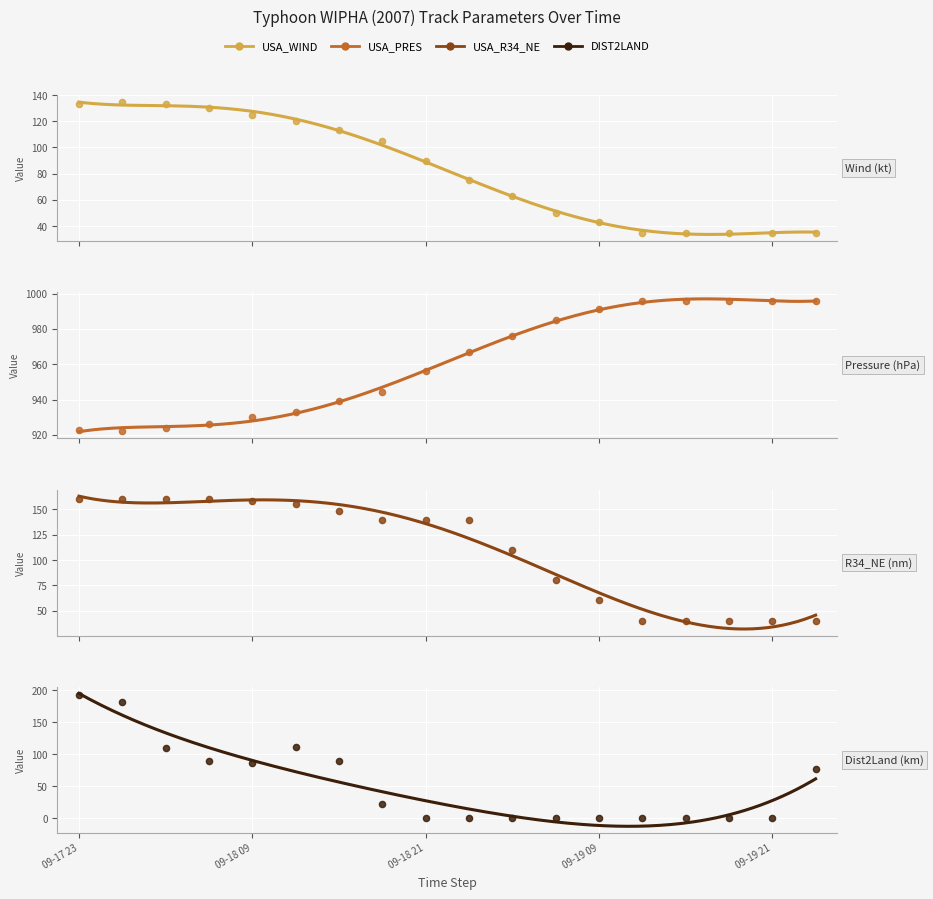

Which series reaches the minimum Y coordinate?

DIST2LAND